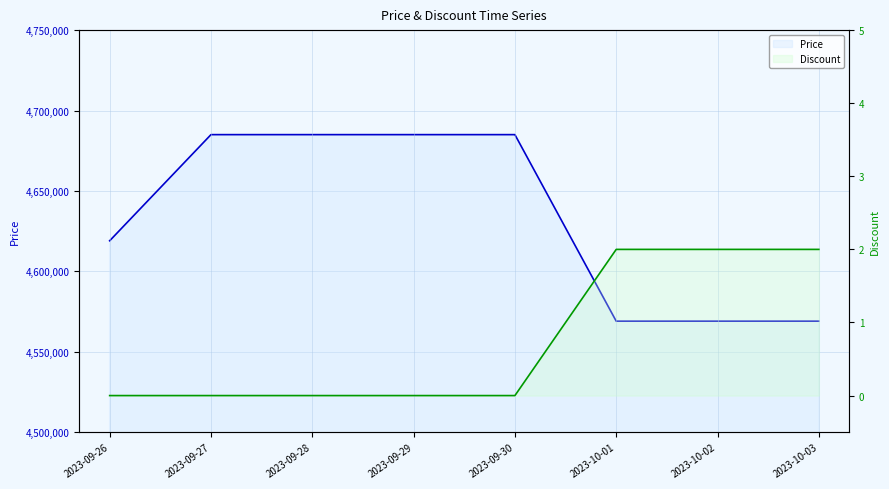

How many values in the Discount series exceed 0?

3